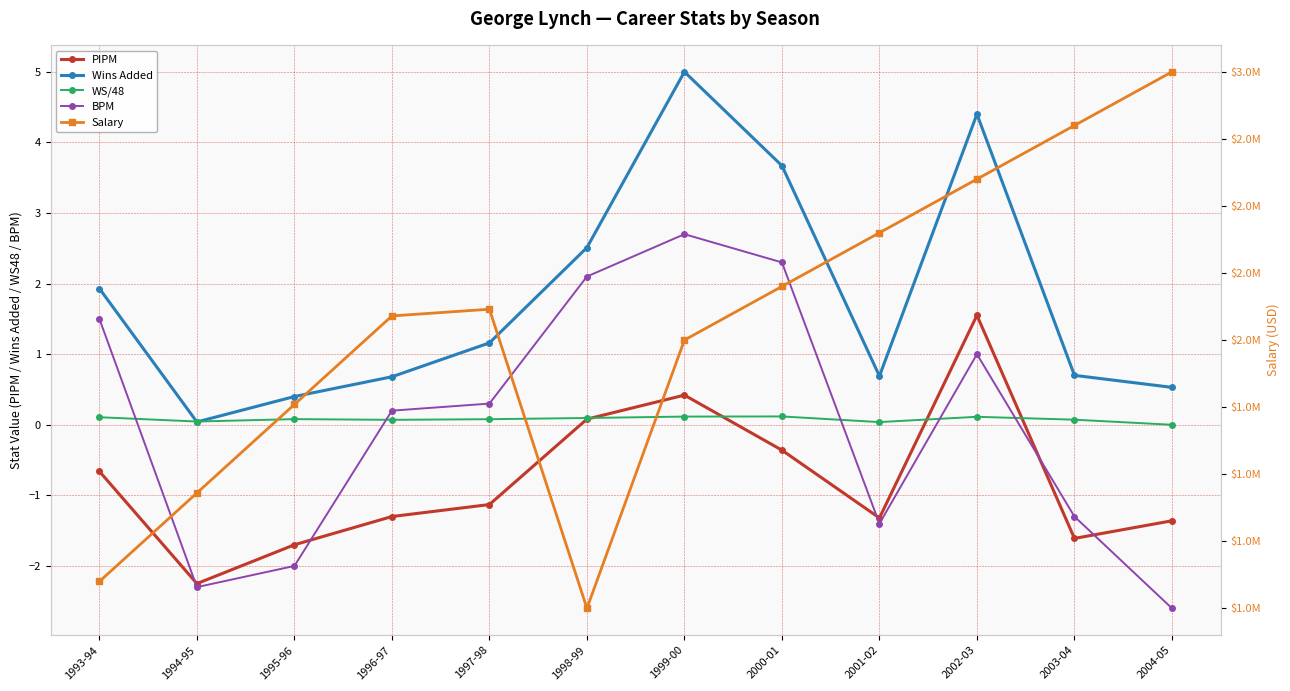

What is the label of the 11th point from the left?

2003-04